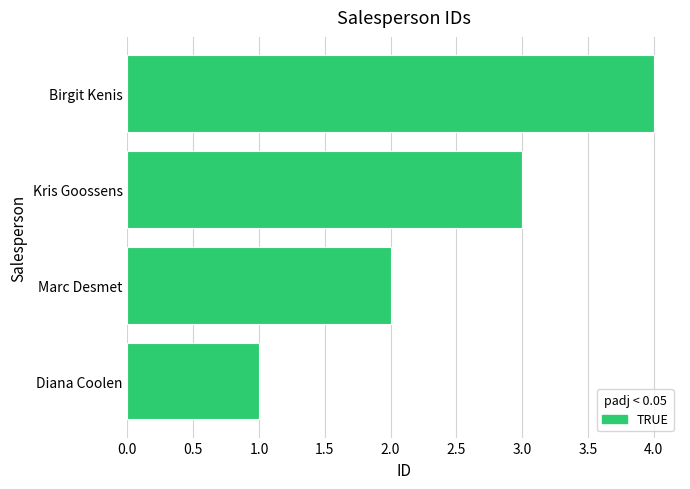

What value does the data have at Birgit Kenis?

4